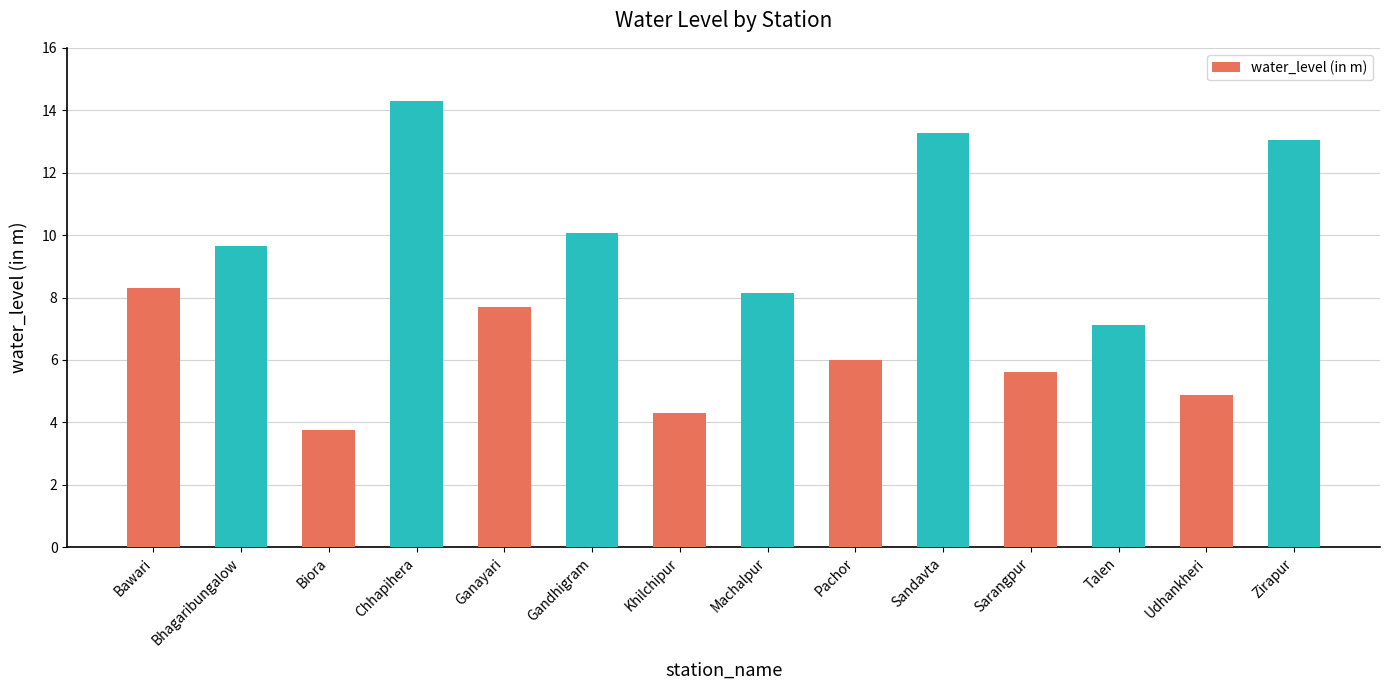

The chart shows a value of 3.8 at Biora. True or false?

True